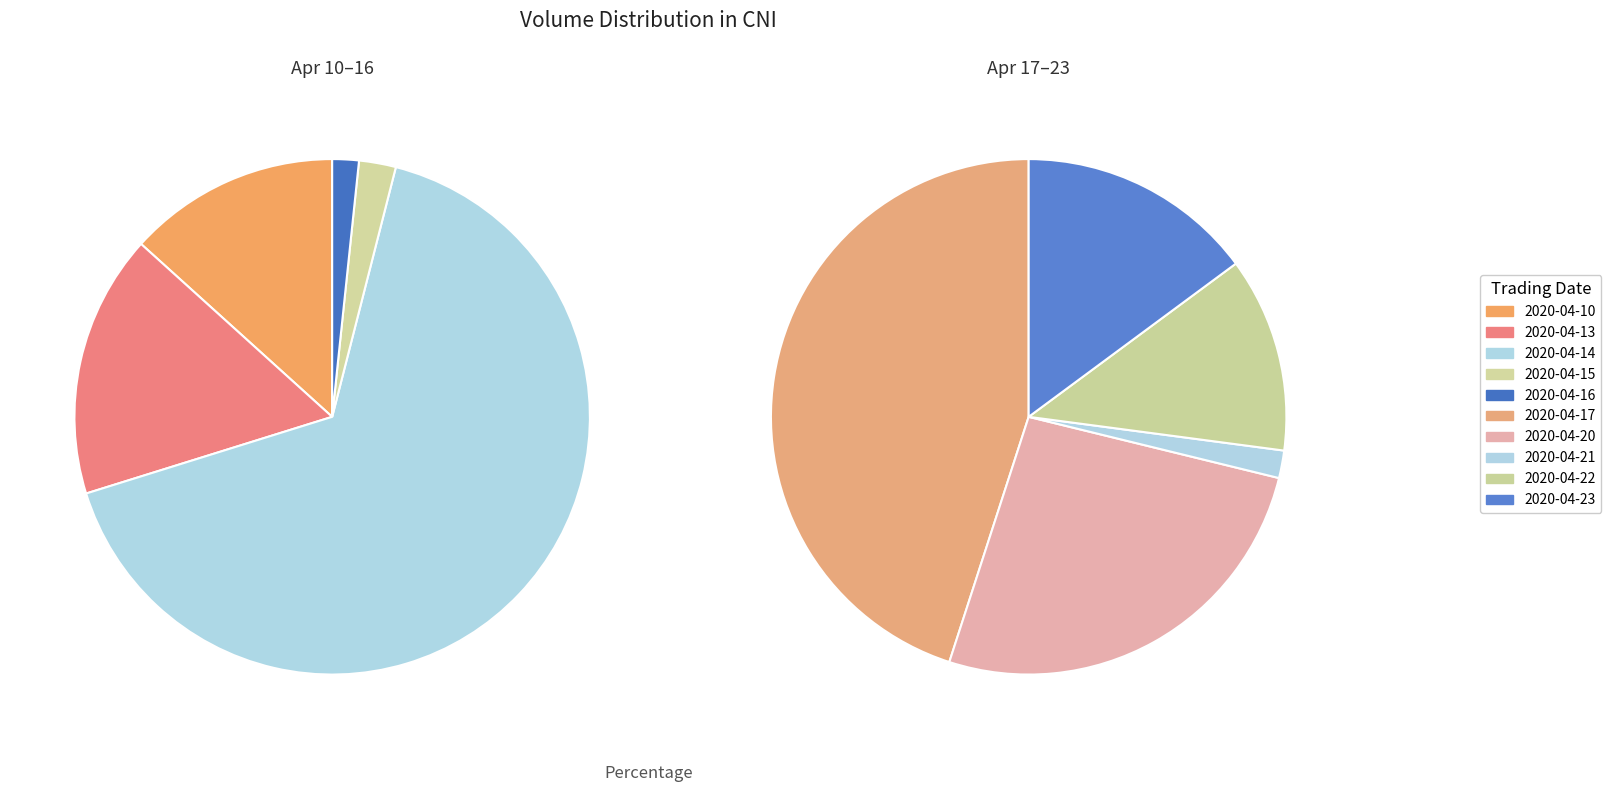

Count the number of slices in the pie.

10